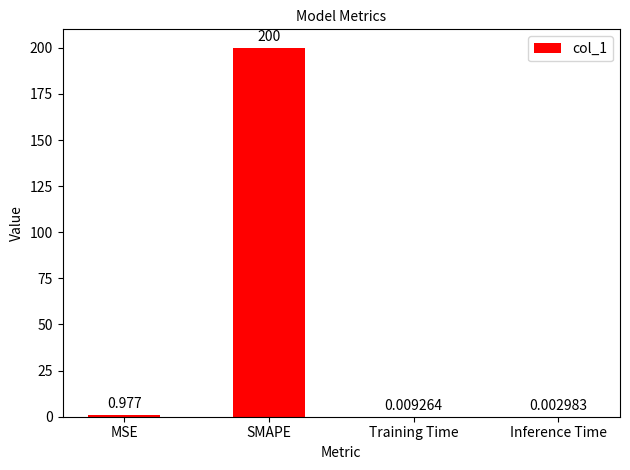

Which category has the highest value across all series?

SMAPE